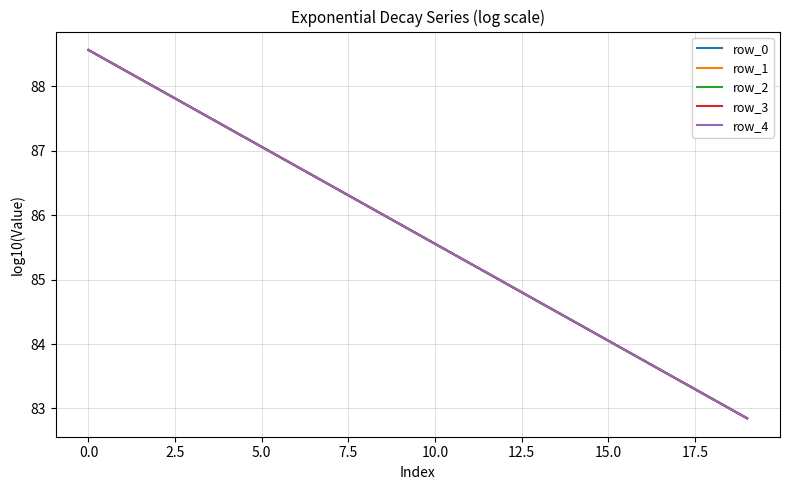

At how many categories does at least one series exceed 88?

2